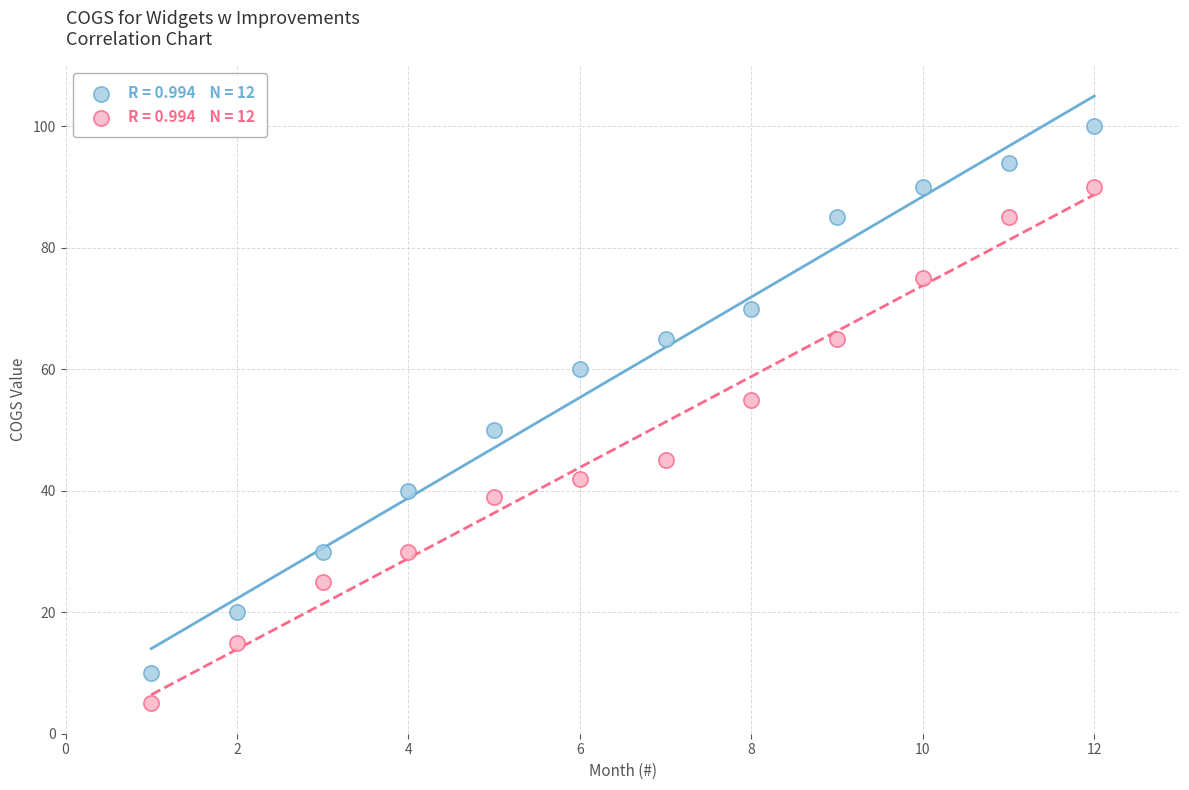

Across all data points, what is the range of Y values (max minus min)?

95